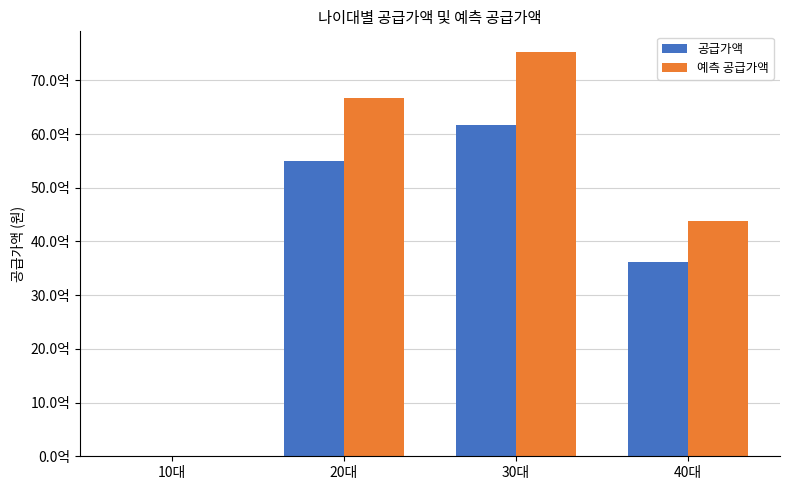

What are all the series names shown in the legend?

공급가액, 예측 공급가액